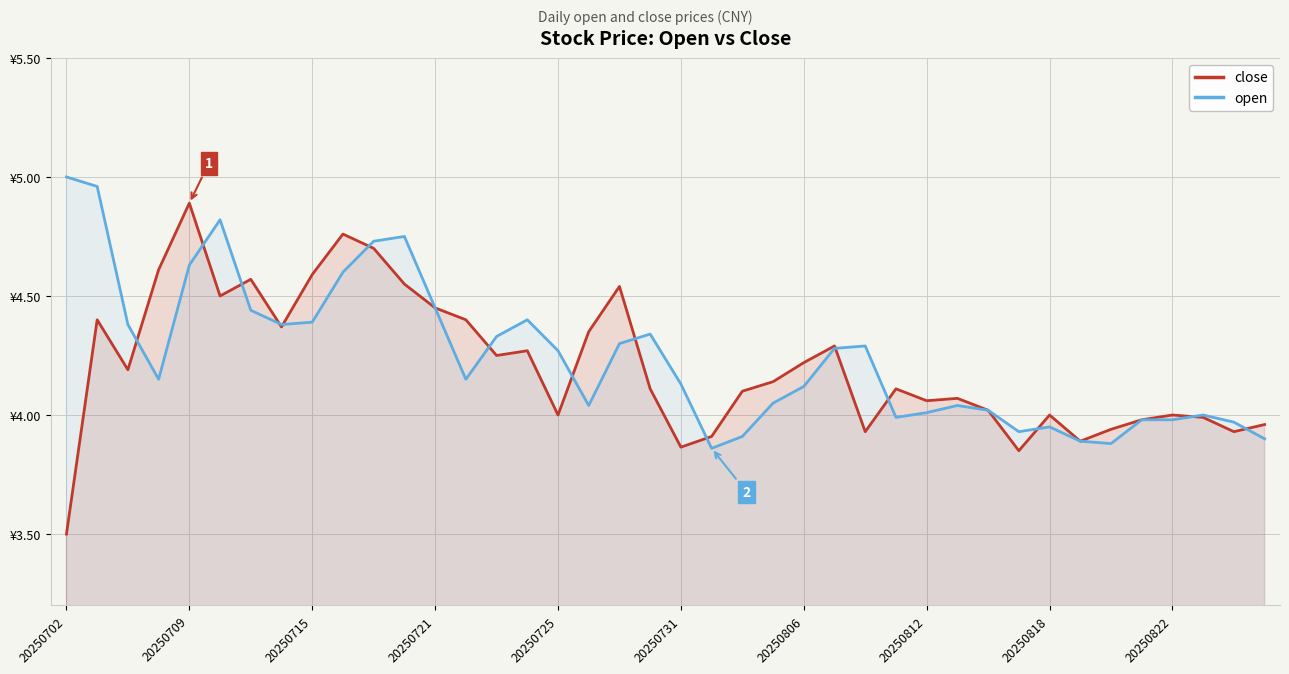

Between 10 and 31, which series saw the biggest shift?

close